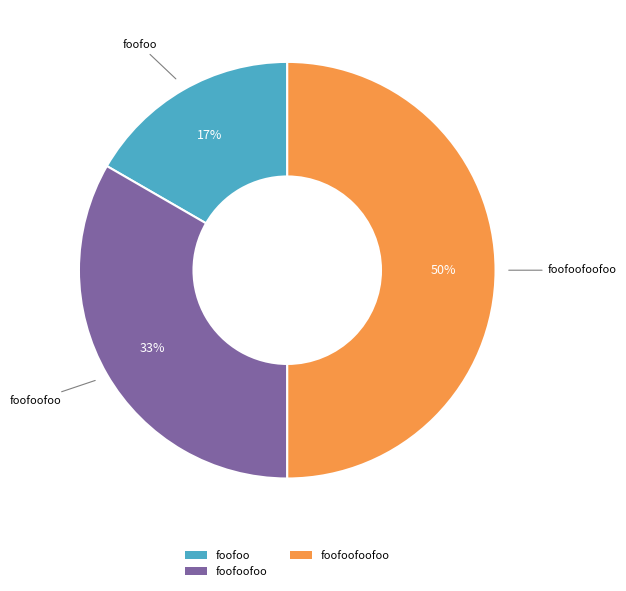

Rank the categories by value from lowest to highest.

foofoo, foofoofoo, foofoofoofoo